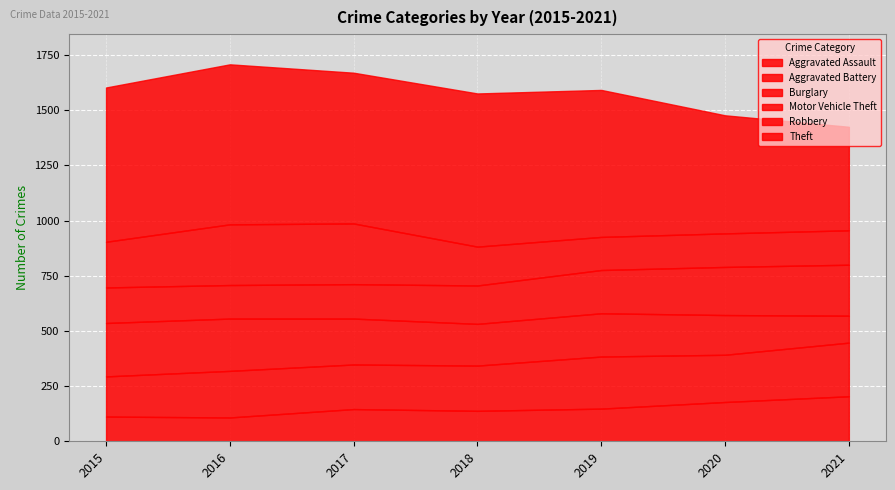

Reading left to right, extract all data points from this chart.

Aggravated Assault: 2015=112	2016=108	2017=146	2018=138	2019=148	2020=178	2021=204
Aggravated Battery: 2015=182	2016=211	2017=202	2018=205	2019=236	2020=214	2021=243
Burglary: 2015=242	2016=237	2017=208	2018=189	2019=196	2020=180	2021=122
Motor Vehicle Theft: 2015=161	2016=152	2017=156	2018=174	2019=196	2020=218	2021=231
Robbery: 2015=207	2016=275	2017=275	2018=176	2019=150	2020=152	2021=156
Theft: 2015=699	2016=725	2017=683	2018=694	2019=666	2020=535	2021=469